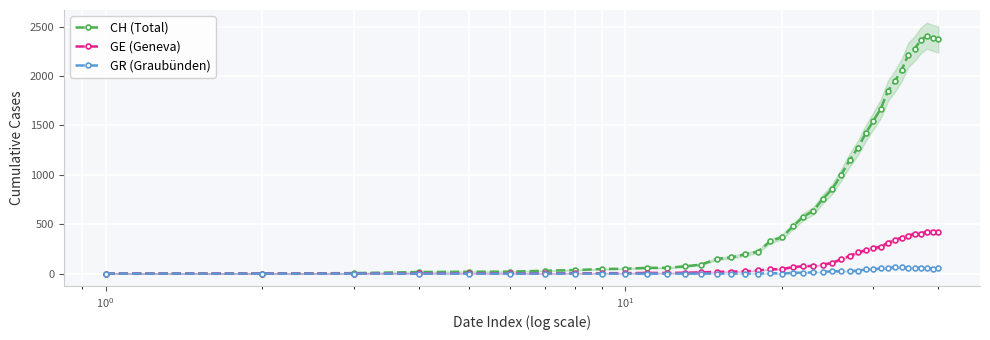

How many lines are shown in the chart?

3